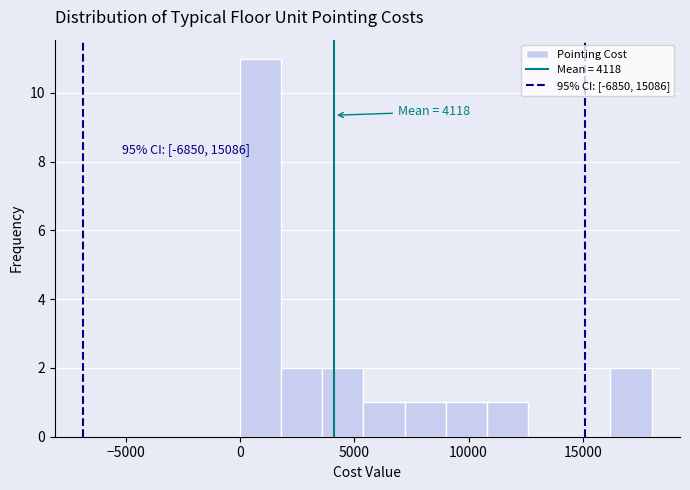

Around what value on the x-axis is the tallest bar? Give the approximate position of its centre, as read against the axis.

1000